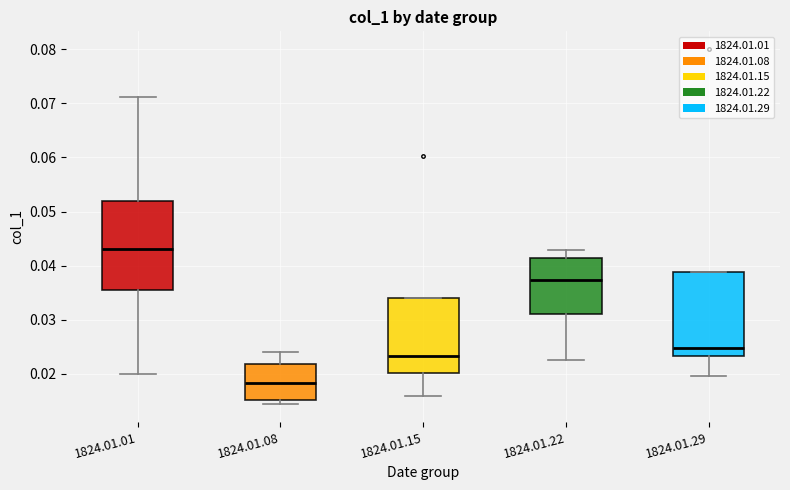

Which box's median line is the lowest?

1824.01.08